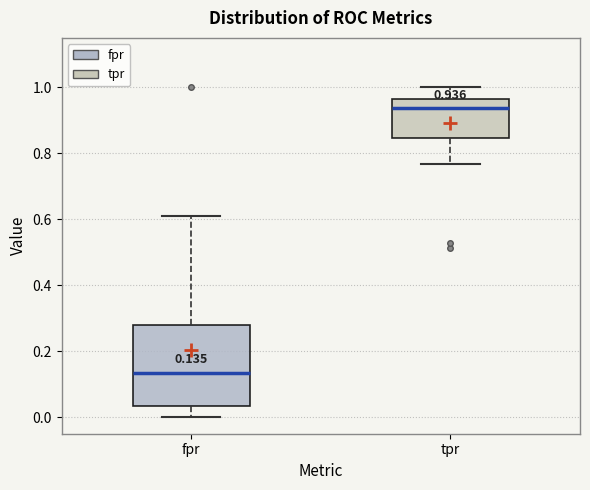

Which box is the tallest, from its lower edge to its upper edge?

fpr